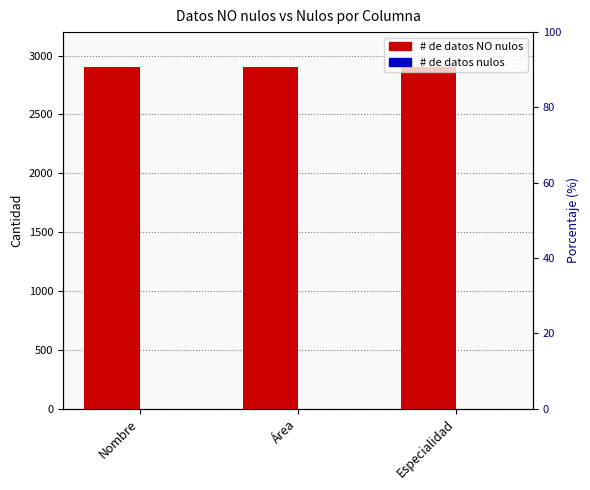

Read the # de datos NO nulos value at Área.

2905